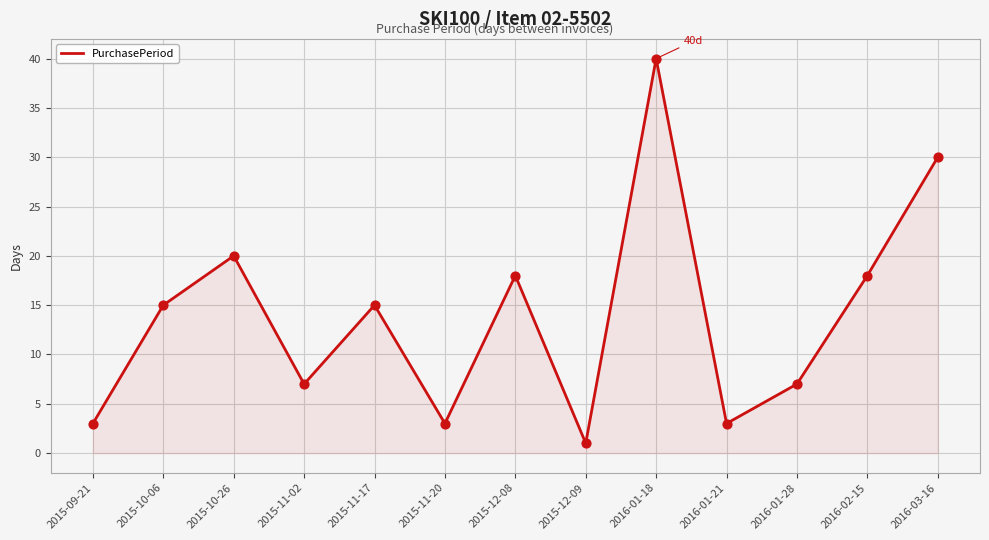

What is the ratio of the value at 2015-11-02 to the value at 2016-01-28?

1.0